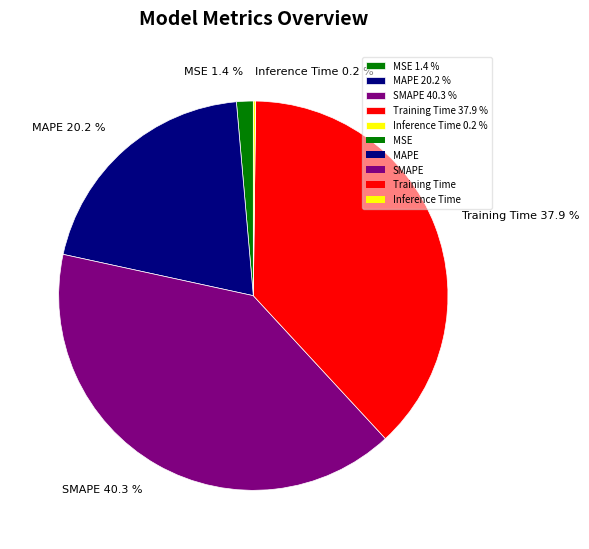

Is it true that Training Time is 38% of the pie?

True